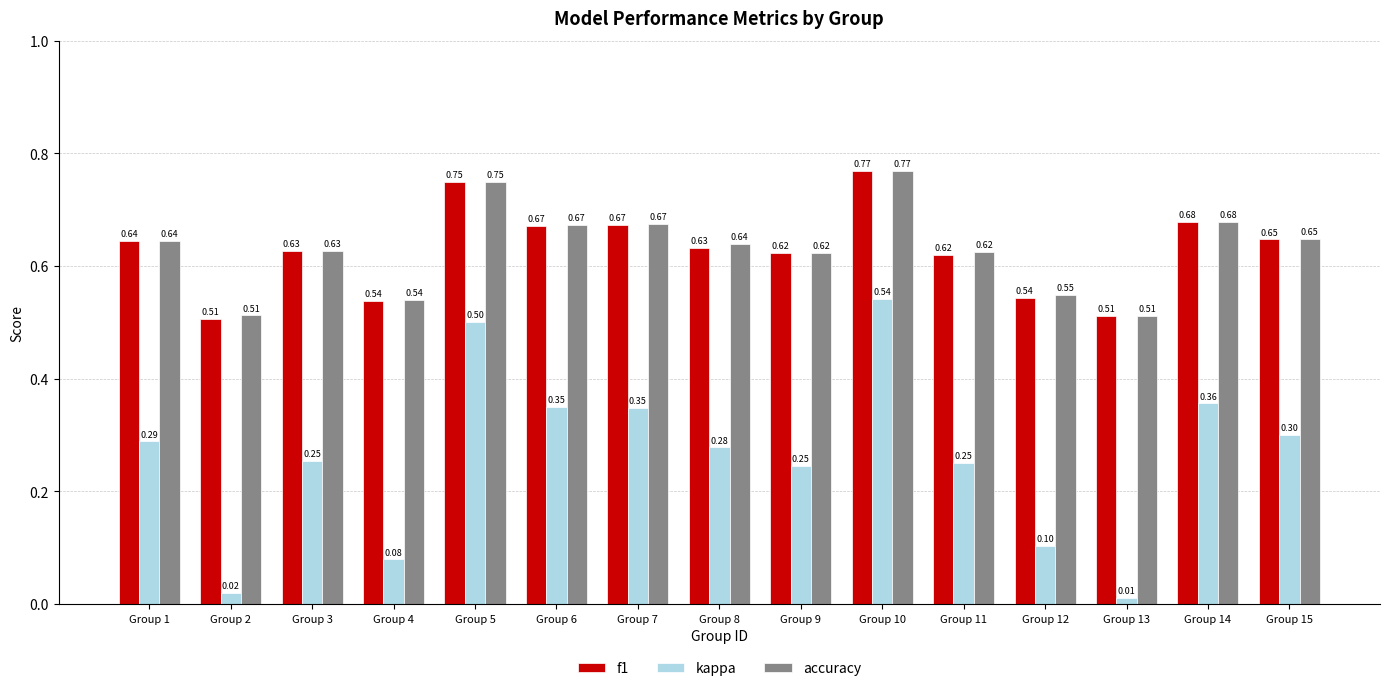

What is the difference between the maximum and minimum values in the accuracy series?

0.3